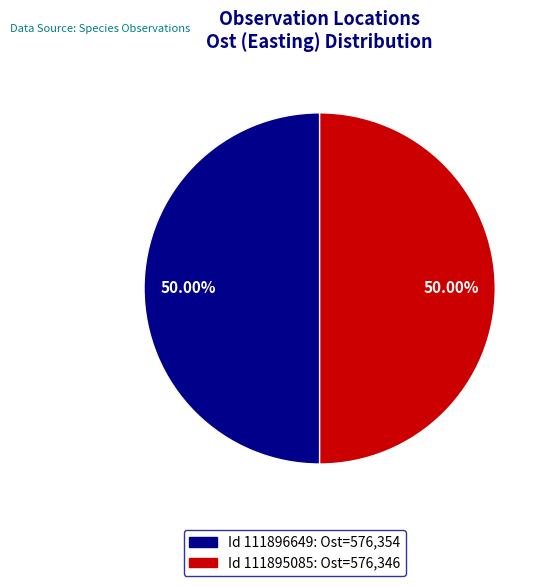

How many slices are in this pie chart?

2